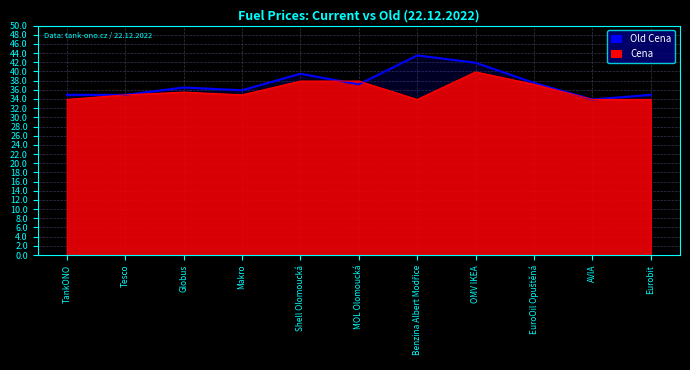

The value of Cena at Globus is 35.5. True or false?

True